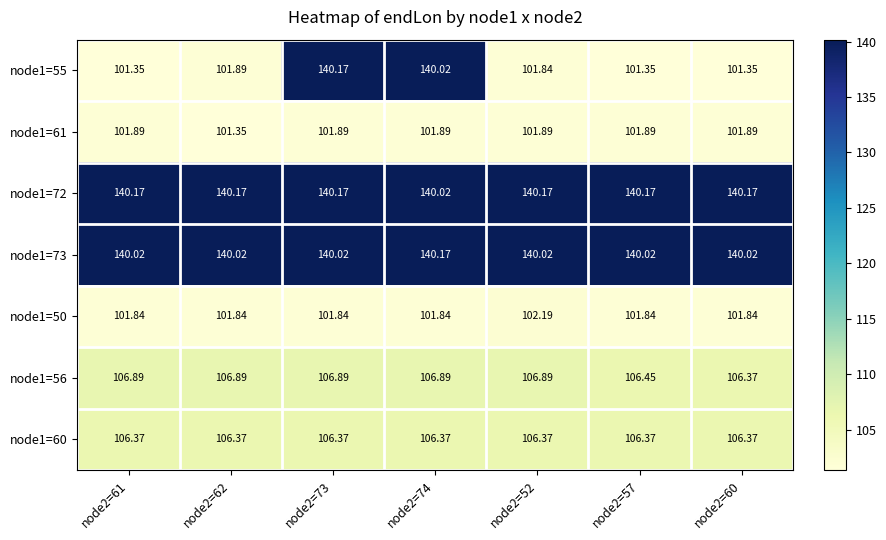

Is the value of node1=60 at node2=60 greater than the value of node1=61 at node2=74?

Yes